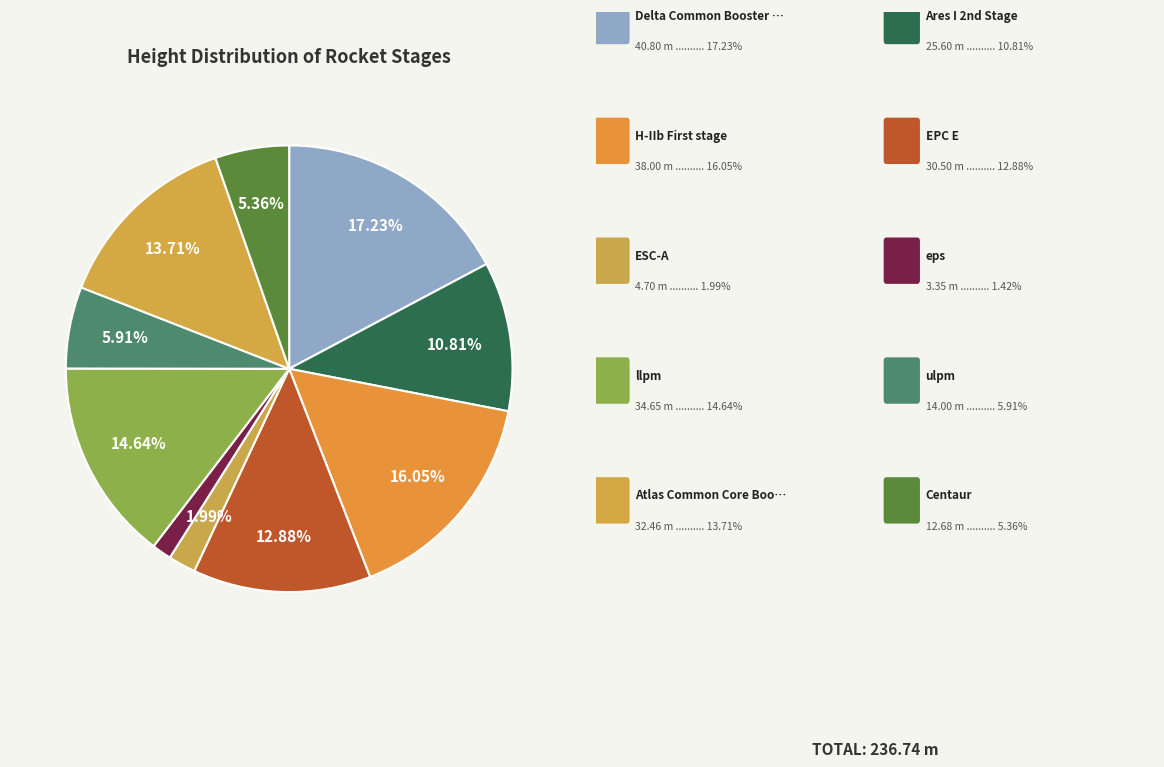

How many segments does this pie chart have?

10